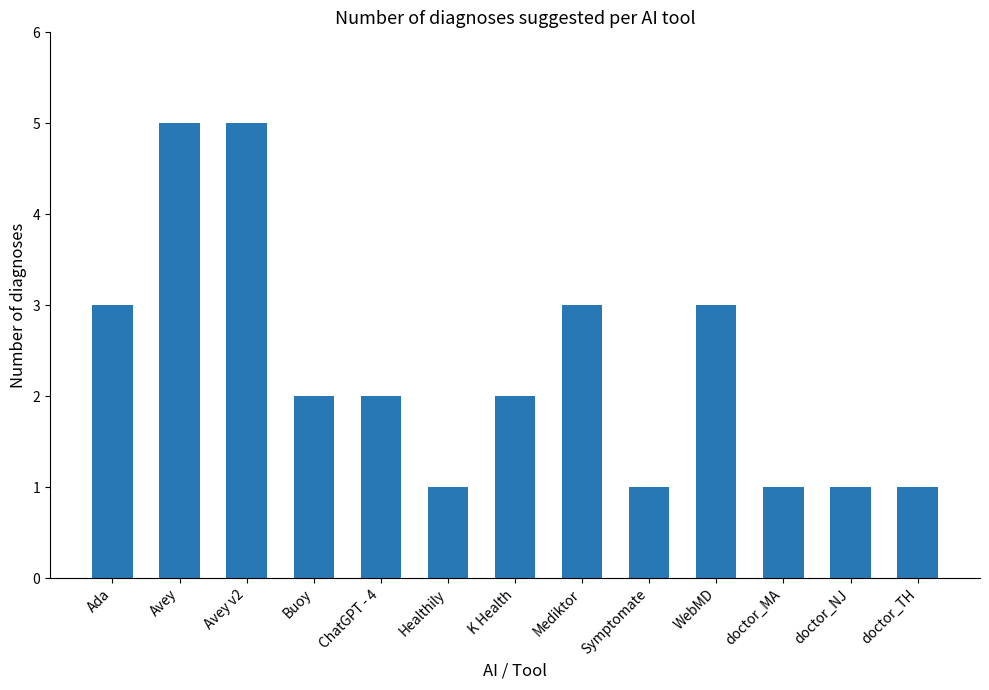

What value does the data have at Healthily?

1